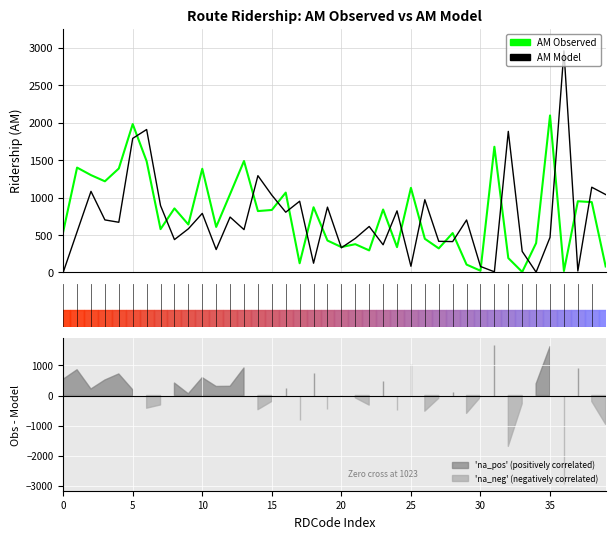

Where is AM Observed nearest to the value 1051?

12